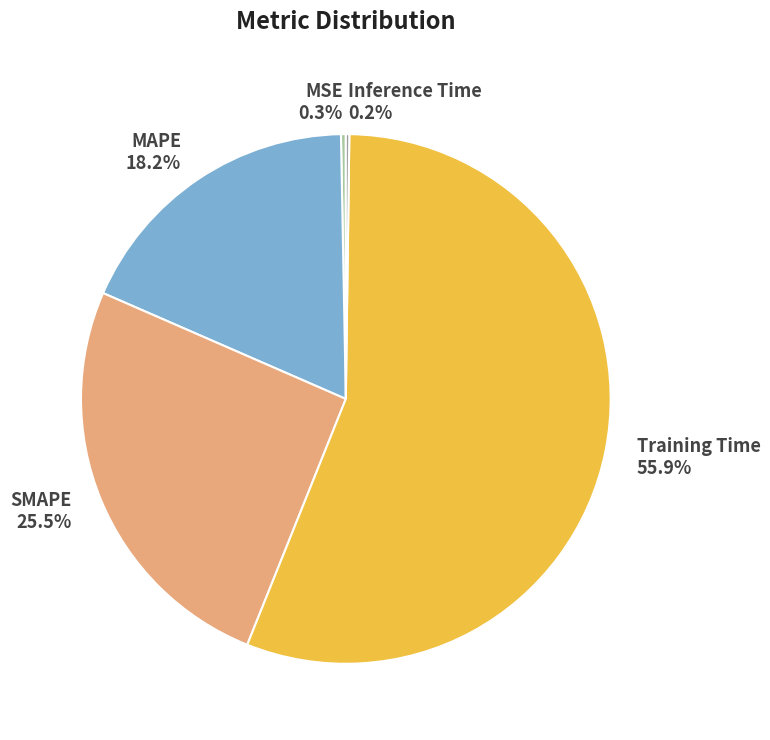

What is the total percentage of SMAPE and MSE?

25.8%